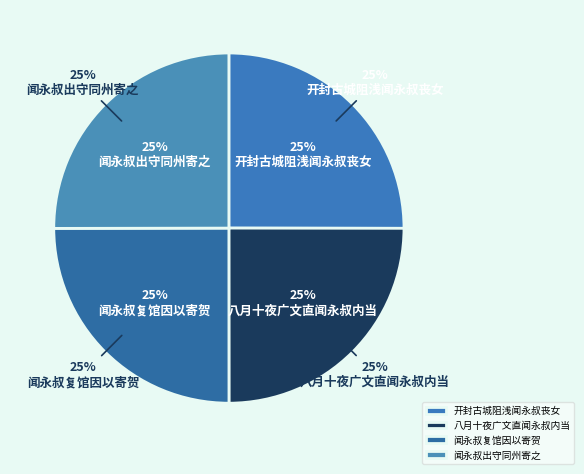

Which has a higher value, 开封古城阻浅闻永叔丧女 or 闻永叔复馆因以寄贺?

开封古城阻浅闻永叔丧女